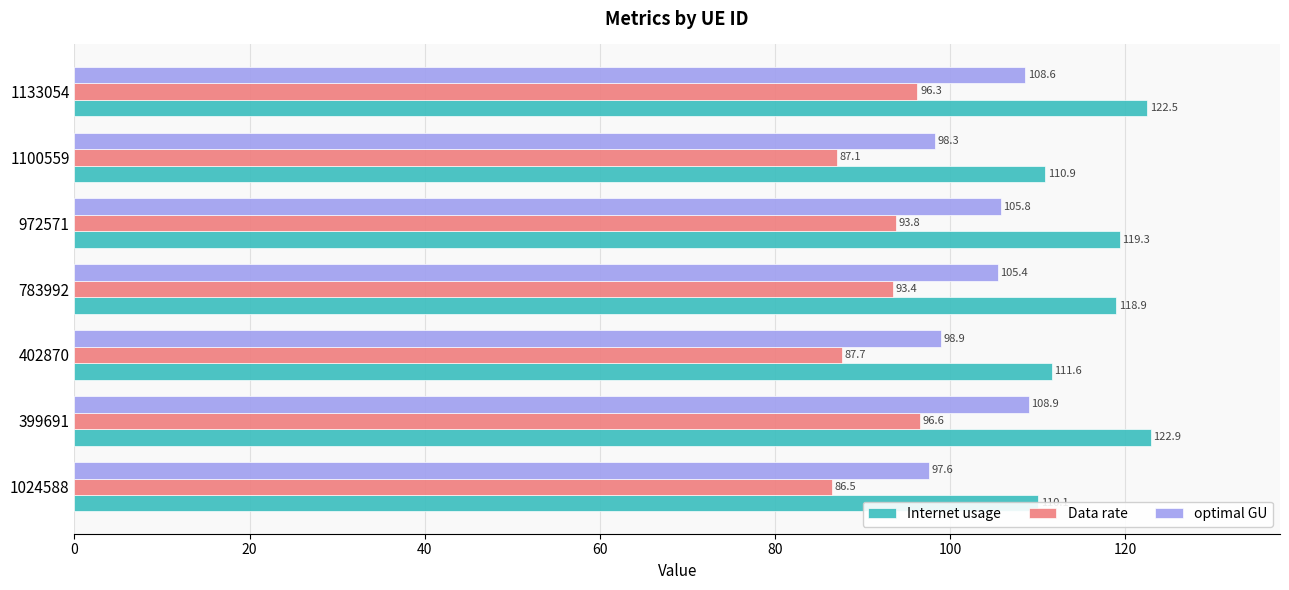

Which series has the largest total across all categories?

Internet usage